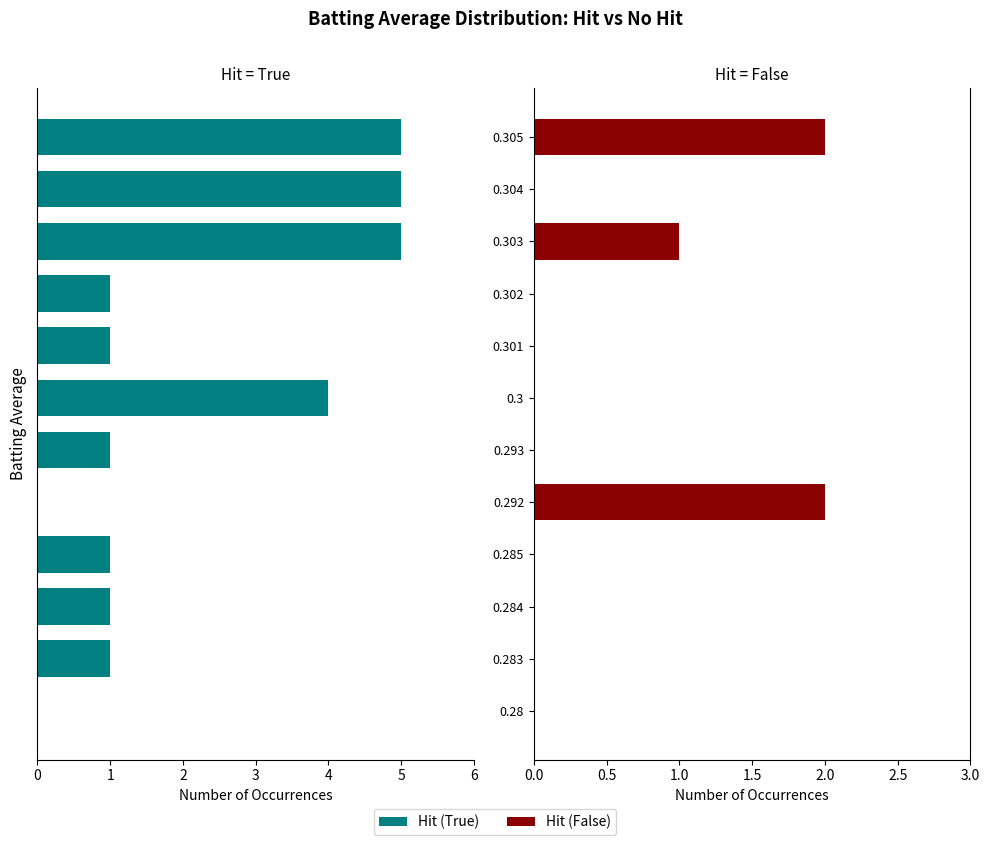

How many positive values does the Hit (True) series have?

10